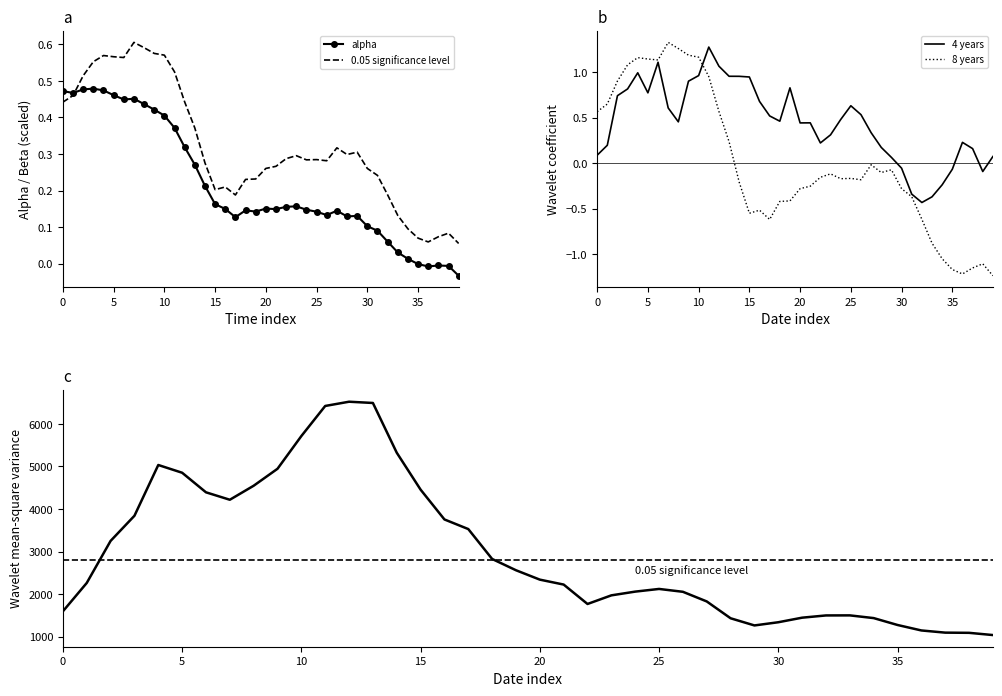

At which label is beta closest to 0?

39